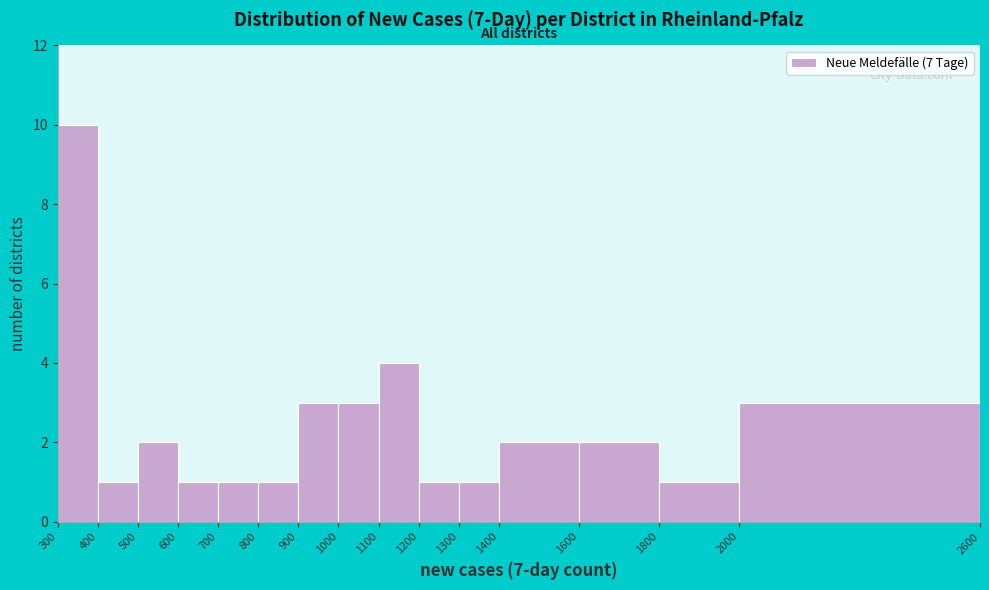

Reading left to right, list every bar in this chart as the range it spans on the x-axis followed by its height. The values are not printed on the chart, so give them approximately, as read against the axis.

300 to 400: 10
400 to 500: 1
500 to 600: 2
600 to 700: 1
700 to 800: 1
800 to 900: 1
900 to 1000: 3
1000 to 1100: 3
1100 to 1200: 4
1200 to 1300: 1
1300 to 1400: 1
1400 to 1600: 2
1600 to 1800: 2
1800 to 2000: 1
2000 to 2600: 3